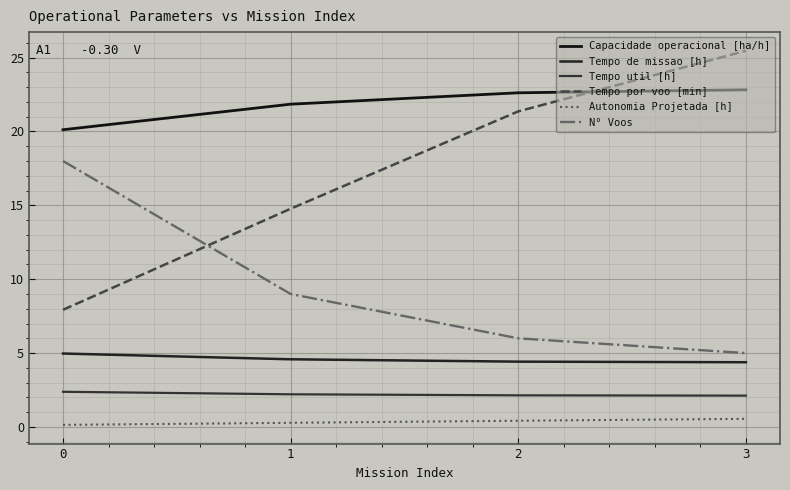

Is this an area chart (filled region under the line)?

No